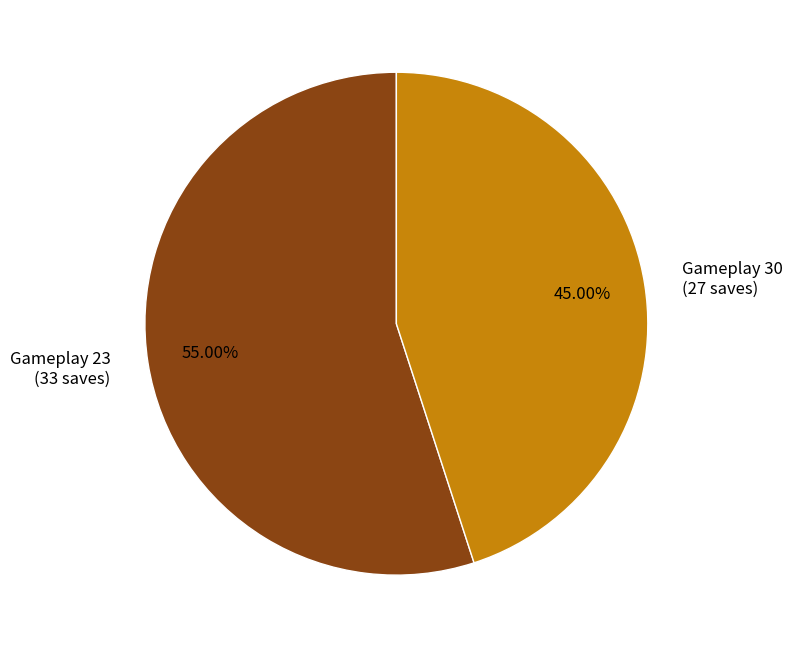

To the nearest percent, what is the difference between the largest and smallest slice percentages?

10%